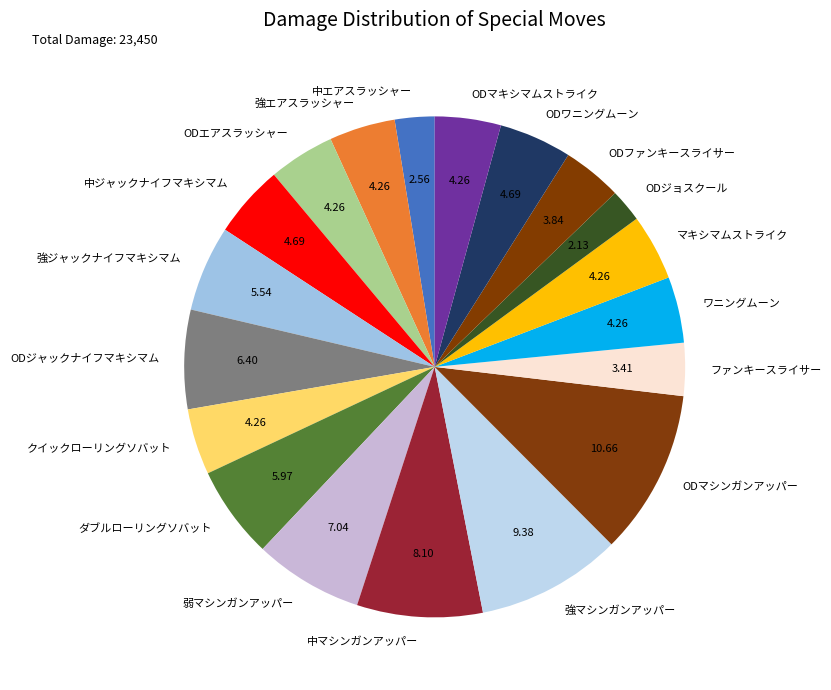

Is there any slice that represents more than half of the pie?

No